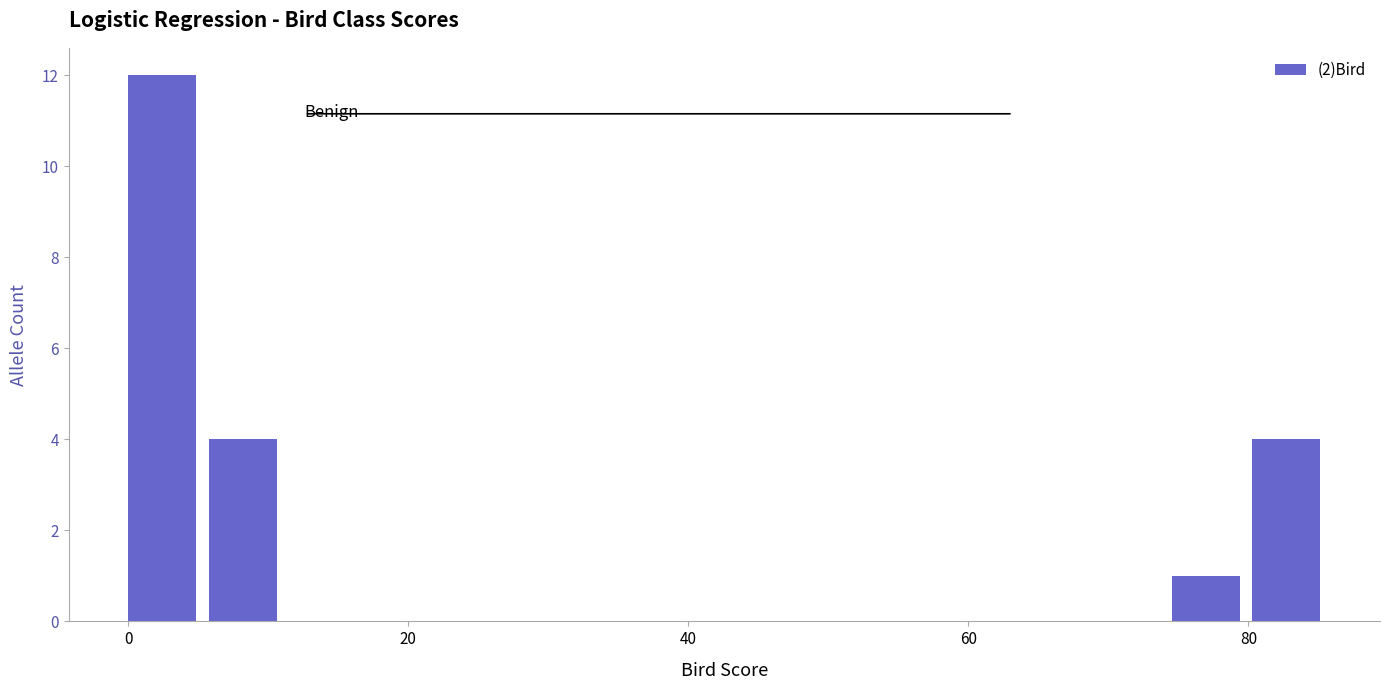

Around what value on the x-axis is the tallest bar? Give the approximate position of its centre, as read against the axis.

2